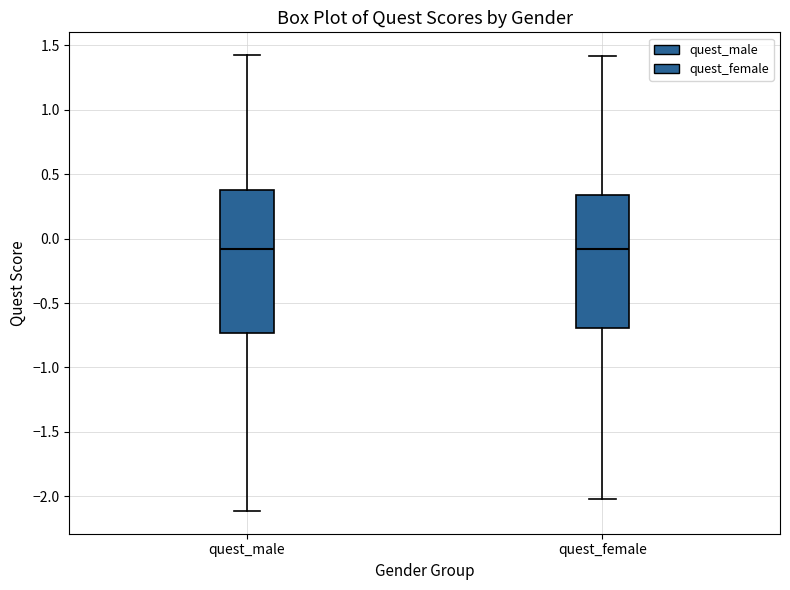

Where is the upper edge of the box for quest_male on the y-axis? The values are not printed on the chart, so give them approximately, as read against the axis.

0.40